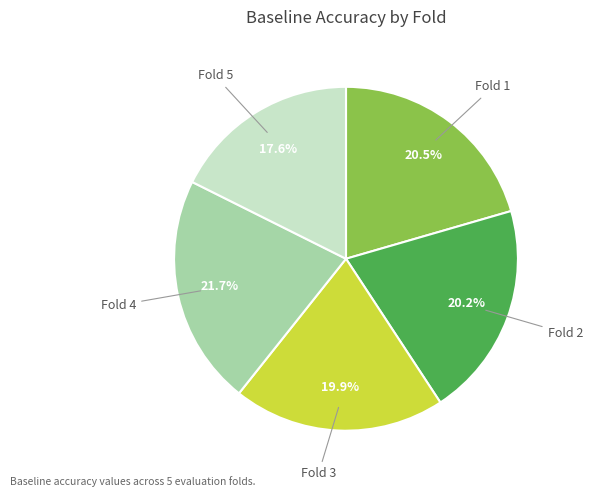

Is there a majority slice in this chart?

No